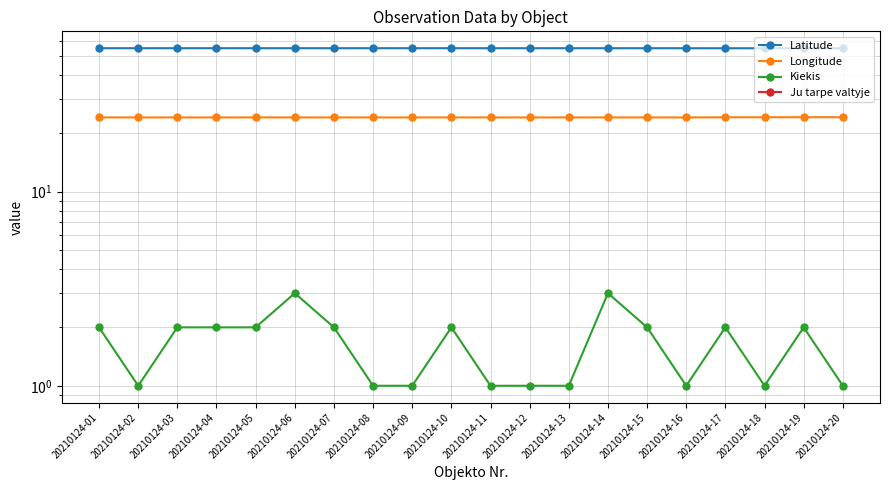

Is the value of Latitude at 20210124-10 greater than the value of Longitude at 20210124-04?

Yes